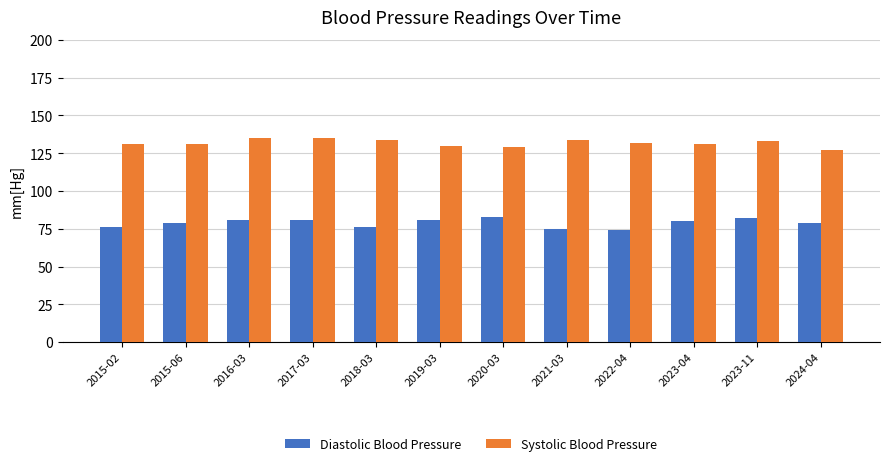

Count the number of data series in this chart.

2